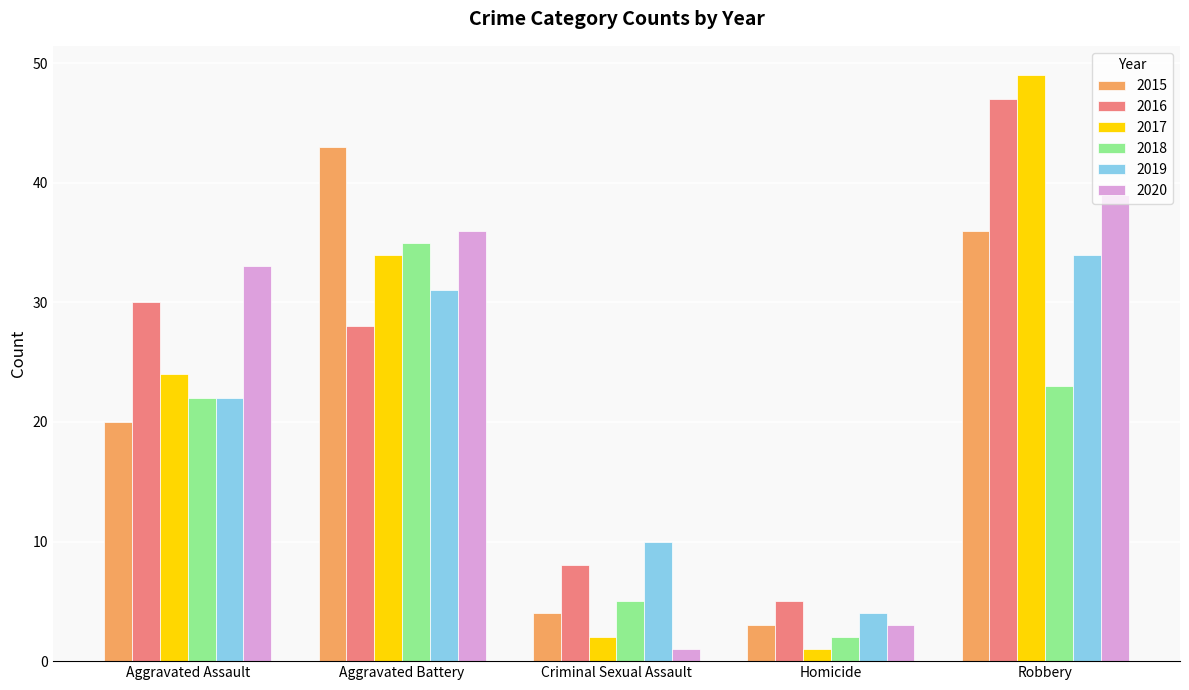

Does the chart contain any negative values?

No